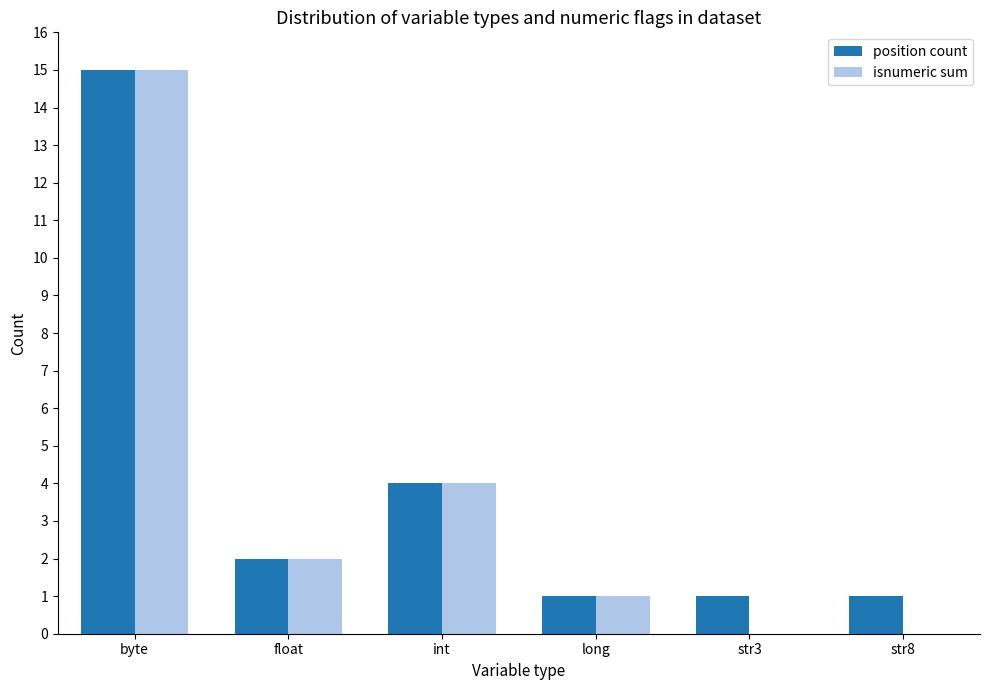

The position count series shows 0 at str8. True or false?

False